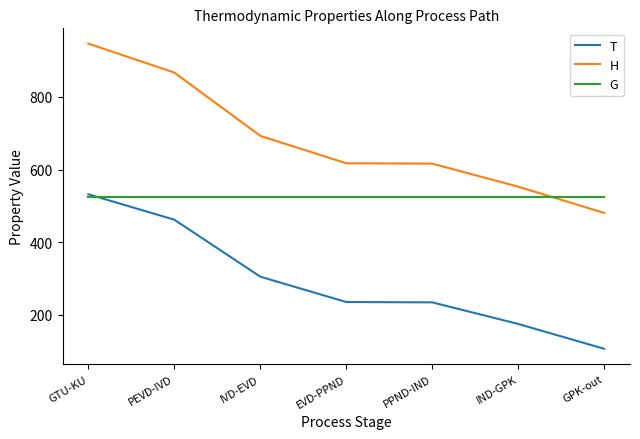

Which series ends up on top after the final intersection of G and T?

G